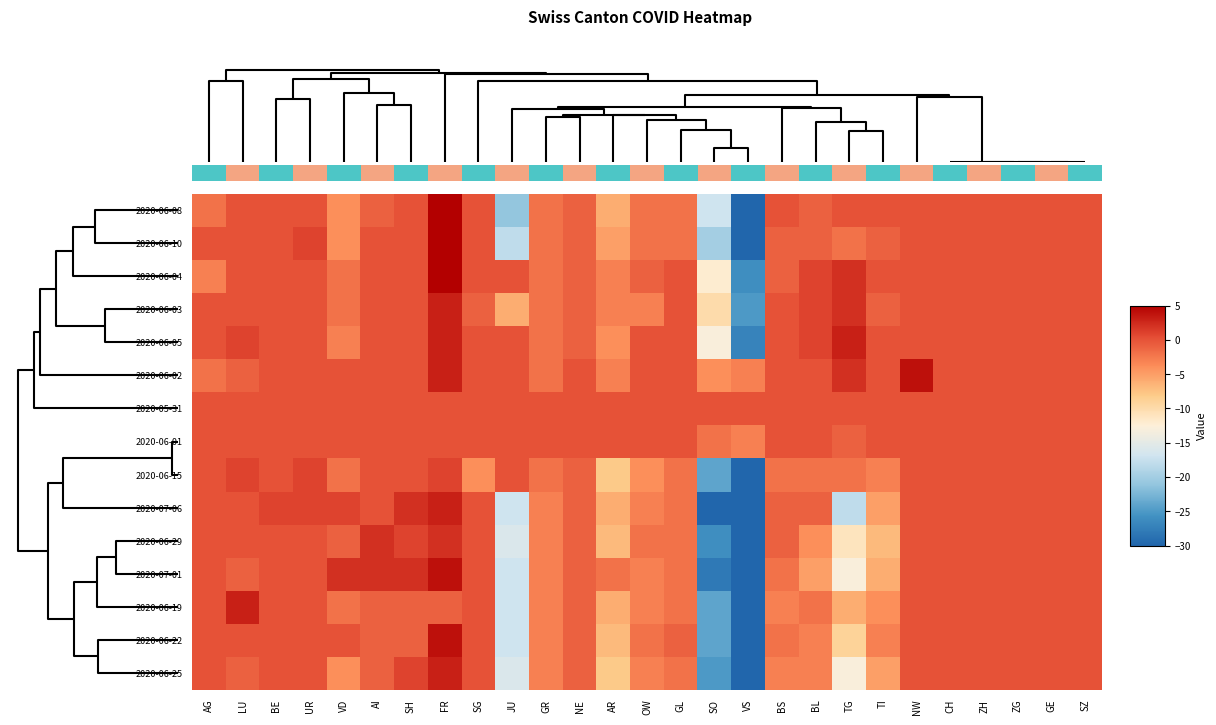

Reading right to left, what are all the values shown in this chart?

2020-06-08: SZ=0	GE=0	ZG=0	ZH=0	CH=0	NW=0	TI=0	TG=0	BL=-1	BS=0	VS=-54	SO=-17	GL=-2	OW=-2	AR=-6	NE=-1	GR=-2	JU=-21	SG=0	FR=5	SH=0	AI=-1	VD=-4	UR=0	BE=0	LU=0	AG=-2
2020-06-10: SZ=0	GE=0	ZG=0	ZH=0	CH=0	NW=0	TI=-1	TG=-2	BL=-1	BS=-1	VS=-56	SO=-20	GL=-2	OW=-2	AR=-5	NE=-1	GR=-2	JU=-18	SG=0	FR=7	SH=0	AI=0	VD=-4	UR=1	BE=0	LU=0	AG=0
2020-06-04: SZ=0	GE=0	ZG=0	ZH=0	CH=0	NW=0	TI=0	TG=2	BL=1	BS=-1	VS=-26	SO=-12	GL=0	OW=-1	AR=-3	NE=-1	GR=-2	JU=0	SG=0	FR=5	SH=0	AI=0	VD=-2	UR=0	BE=0	LU=0	AG=-3
2020-06-03: SZ=0	GE=0	ZG=0	ZH=0	CH=0	NW=0	TI=-1	TG=2	BL=1	BS=0	VS=-25	SO=-10	GL=0	OW=-3	AR=-3	NE=-1	GR=-2	JU=-6	SG=-1	FR=3	SH=0	AI=0	VD=-2	UR=0	BE=0	LU=0	AG=0
2020-06-05: SZ=0	GE=0	ZG=0	ZH=0	CH=0	NW=0	TI=0	TG=3	BL=1	BS=0	VS=-27	SO=-13	GL=0	OW=0	AR=-4	NE=-1	GR=-2	JU=0	SG=0	FR=3	SH=0	AI=0	VD=-3	UR=0	BE=0	LU=1	AG=0
2020-06-02: SZ=0	GE=0	ZG=0	ZH=0	CH=0	NW=4	TI=0	TG=2	BL=0	BS=0	VS=-3	SO=-4	GL=0	OW=0	AR=-3	NE=0	GR=-2	JU=0	SG=0	FR=3	SH=0	AI=0	VD=0	UR=0	BE=0	LU=-1	AG=-2
2020-05-31: SZ=0	GE=0	ZG=0	ZH=0	CH=0	NW=0	TI=0	TG=0	BL=0	BS=0	VS=0	SO=0	GL=0	OW=0	AR=0	NE=0	GR=0	JU=0	SG=0	FR=0	SH=0	AI=0	VD=0	UR=0	BE=0	LU=0	AG=0
2020-06-01: SZ=0	GE=0	ZG=0	ZH=0	CH=0	NW=0	TI=0	TG=-1	BL=0	BS=0	VS=-3	SO=-2	GL=0	OW=0	AR=0	NE=0	GR=0	JU=0	SG=0	FR=0	SH=0	AI=0	VD=0	UR=0	BE=0	LU=0	AG=0
2020-06-15: SZ=0	GE=0	ZG=0	ZH=0	CH=0	NW=0	TI=-3	TG=-2	BL=-2	BS=-2	VS=-75	SO=-24	GL=-2	OW=-4	AR=-8	NE=-1	GR=-2	JU=0	SG=-4	FR=1	SH=0	AI=0	VD=-2	UR=1	BE=0	LU=1	AG=0
2020-07-06: SZ=0	GE=0	ZG=0	ZH=0	CH=0	NW=0	TI=-5	TG=-18	BL=-1	BS=-1	VS=-82	SO=-30	GL=-2	OW=-3	AR=-6	NE=-1	GR=-3	JU=-17	SG=0	FR=3	SH=2	AI=0	VD=1	UR=1	BE=1	LU=0	AG=0
2020-06-29: SZ=0	GE=0	ZG=0	ZH=0	CH=0	NW=0	TI=-7	TG=-11	BL=-4	BS=-1	VS=-79	SO=-26	GL=-2	OW=-2	AR=-7	NE=-1	GR=-3	JU=-16	SG=0	FR=2	SH=1	AI=2	VD=-1	UR=0	BE=0	LU=0	AG=0
2020-07-01: SZ=0	GE=0	ZG=0	ZH=0	CH=0	NW=0	TI=-6	TG=-13	BL=-5	BS=-2	VS=-76	SO=-28	GL=-2	OW=-3	AR=-2	NE=-1	GR=-3	JU=-17	SG=0	FR=4	SH=2	AI=2	VD=2	UR=0	BE=0	LU=-1	AG=0
2020-06-19: SZ=0	GE=0	ZG=0	ZH=0	CH=0	NW=0	TI=-4	TG=-6	BL=-2	BS=-3	VS=-81	SO=-24	GL=-2	OW=-3	AR=-6	NE=-1	GR=-3	JU=-17	SG=0	FR=-1	SH=-1	AI=-1	VD=-2	UR=0	BE=0	LU=3	AG=0
2020-06-22: SZ=0	GE=0	ZG=0	ZH=0	CH=0	NW=0	TI=-3	TG=-9	BL=-3	BS=-2	VS=-78	SO=-24	GL=-1	OW=-2	AR=-7	NE=-1	GR=-3	JU=-17	SG=0	FR=4	SH=-1	AI=-1	VD=0	UR=0	BE=0	LU=0	AG=0
2020-06-25: SZ=0	GE=0	ZG=0	ZH=0	CH=0	NW=0	TI=-5	TG=-13	BL=-3	BS=-3	VS=-87	SO=-25	GL=-2	OW=-3	AR=-8	NE=-1	GR=-3	JU=-16	SG=0	FR=3	SH=1	AI=-1	VD=-4	UR=0	BE=0	LU=-1	AG=0